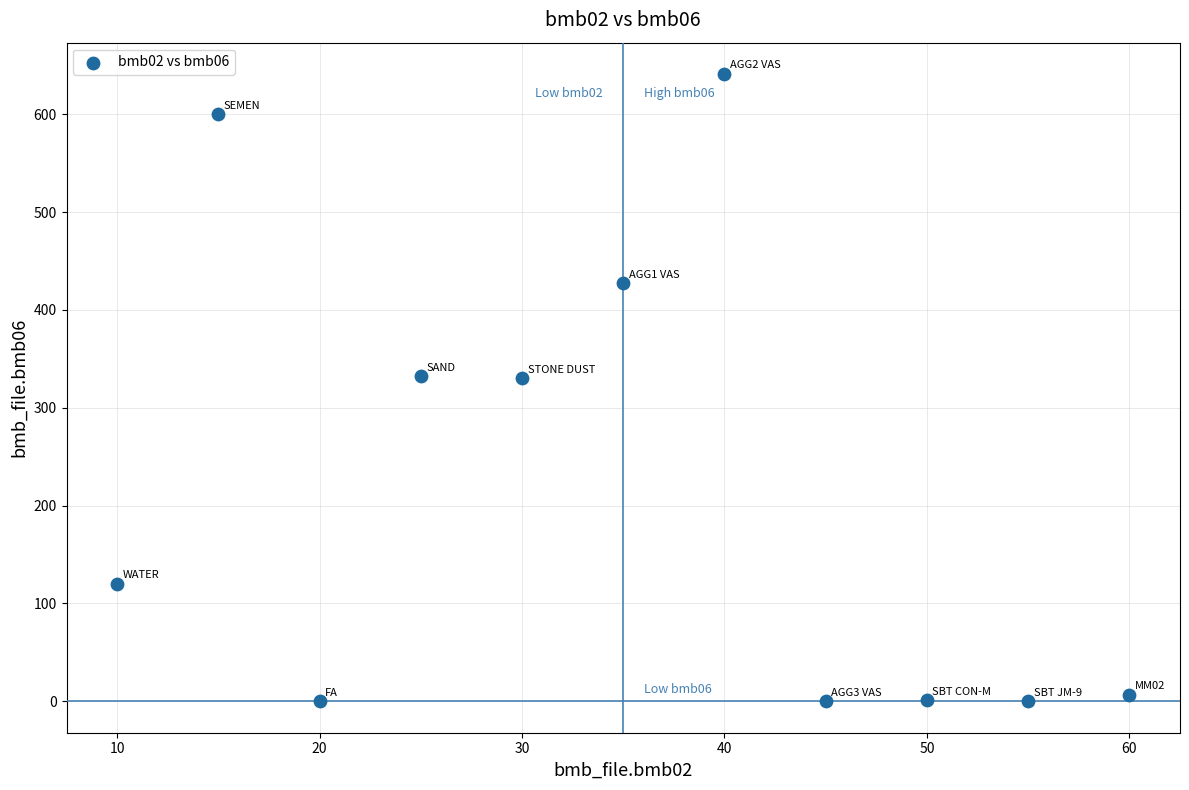

What is the average Y value?

223.4